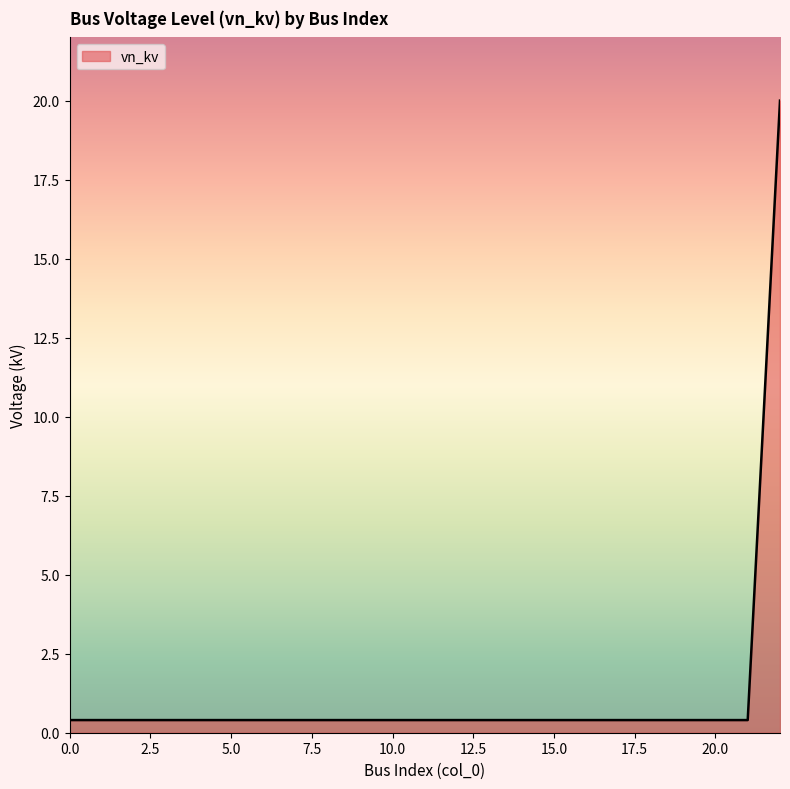

What is the difference between the maximum and minimum values?

19.6